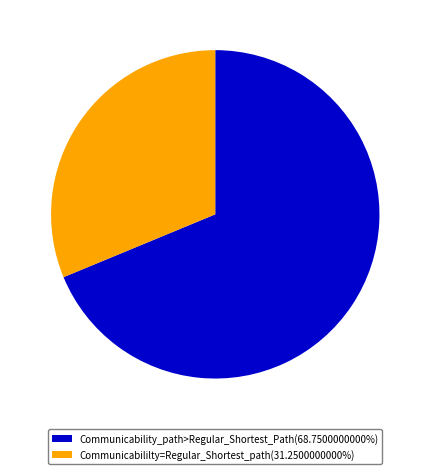

Does Communicability_path>Regular_Shortest_Path(68.7500000000%) represent more than half of the total?

Yes